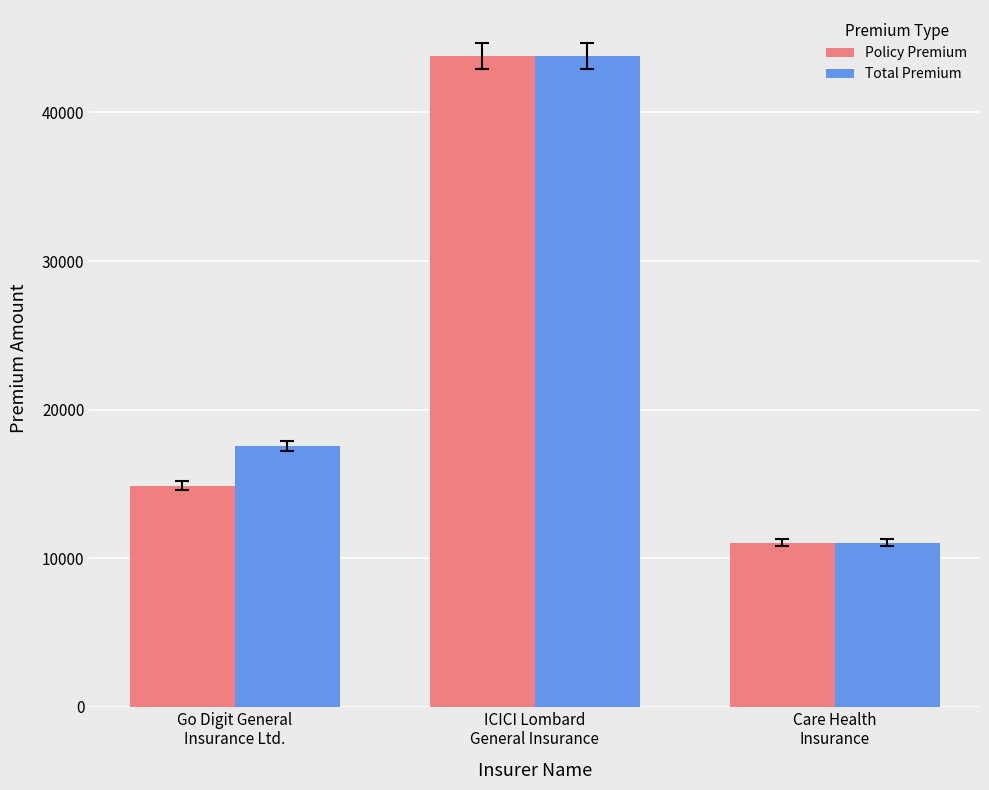

Where does the Total Premium series first go above 17564?

Go Digit General
Insurance Ltd.